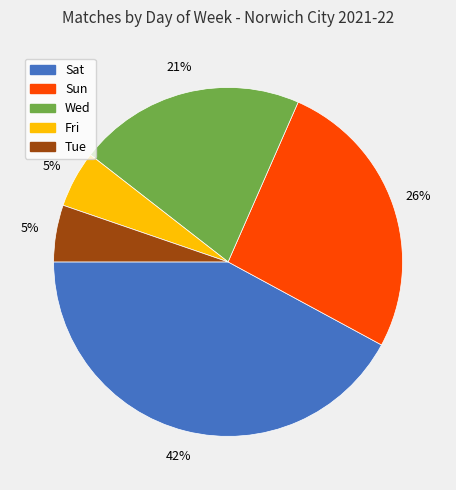

The Wed slice represents 21% of the pie. True or false?

True